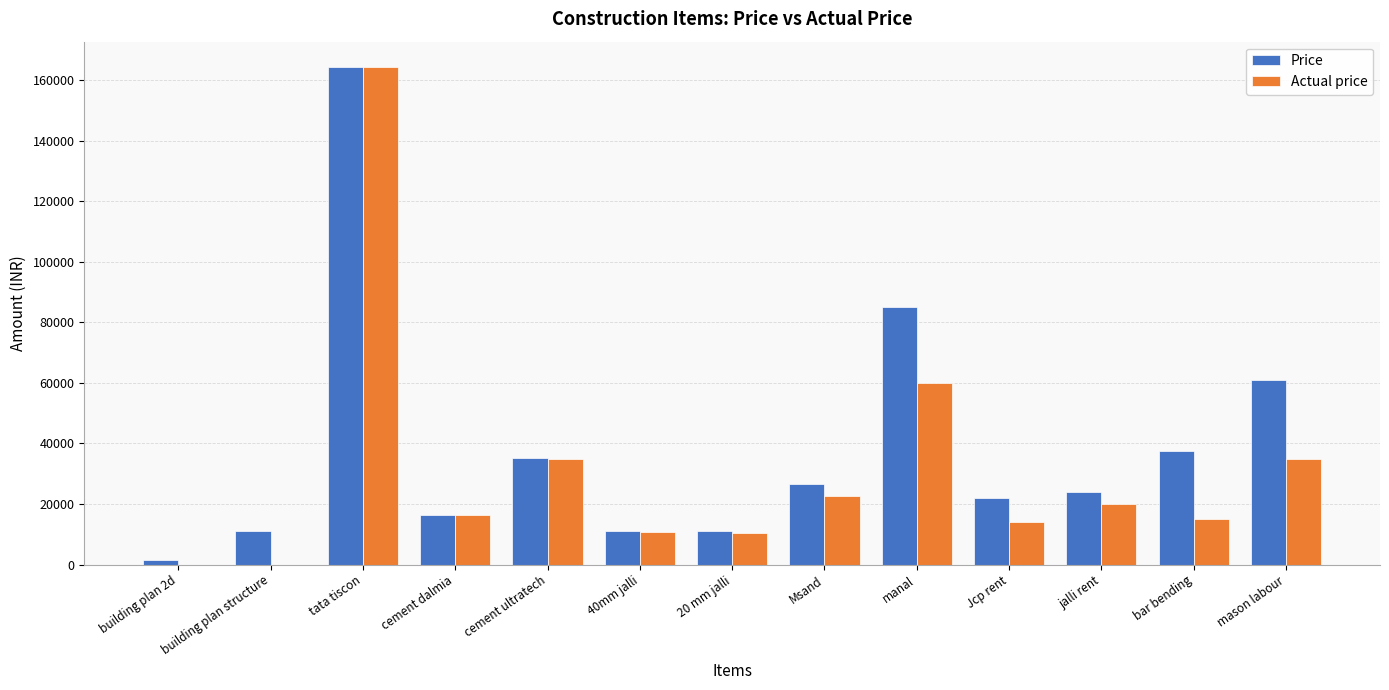

How many data points does each series have?

13